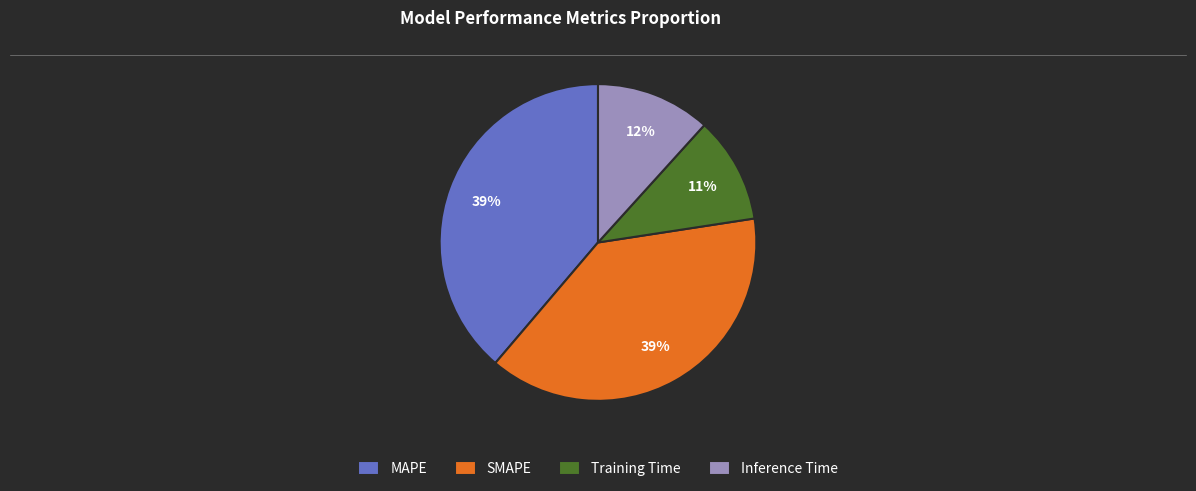

To the nearest percent, what is the combined percentage of SMAPE and MAPE?

77%